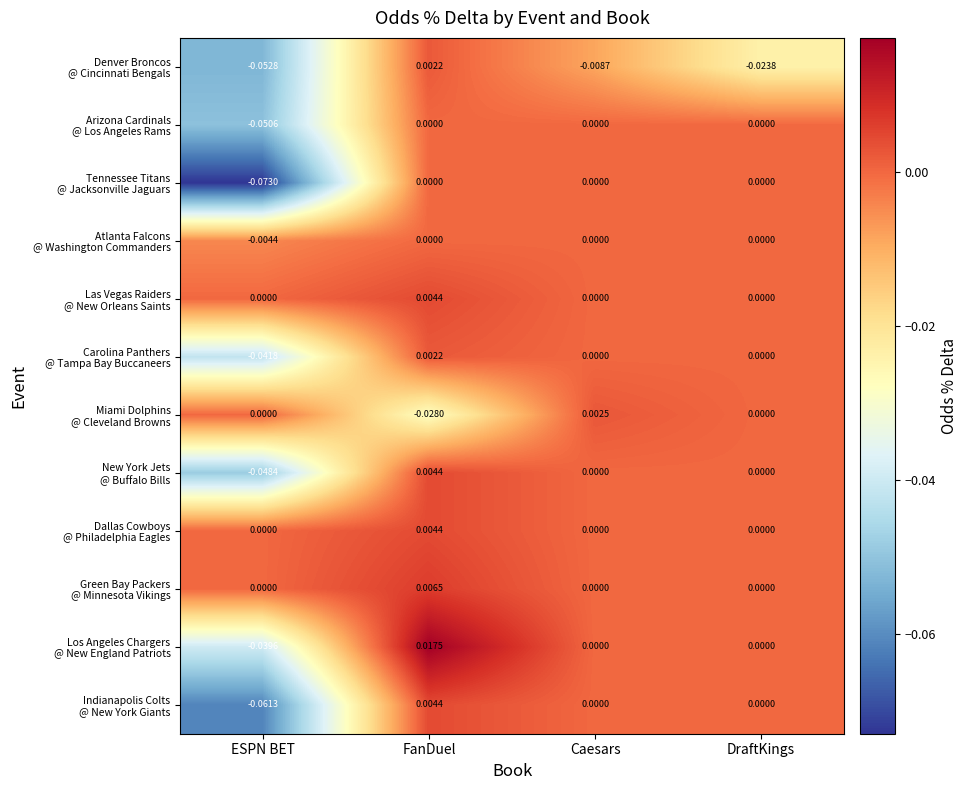

At which category is the sum across all series the highest?

FanDuel